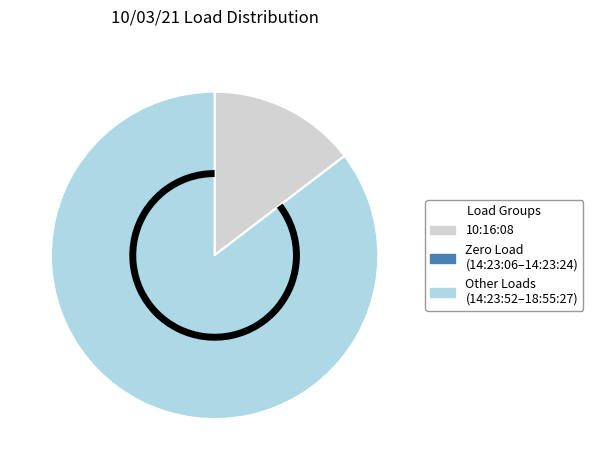

Which category has the biggest portion of the pie?

Other Loads (14:23:52–18:55:27)